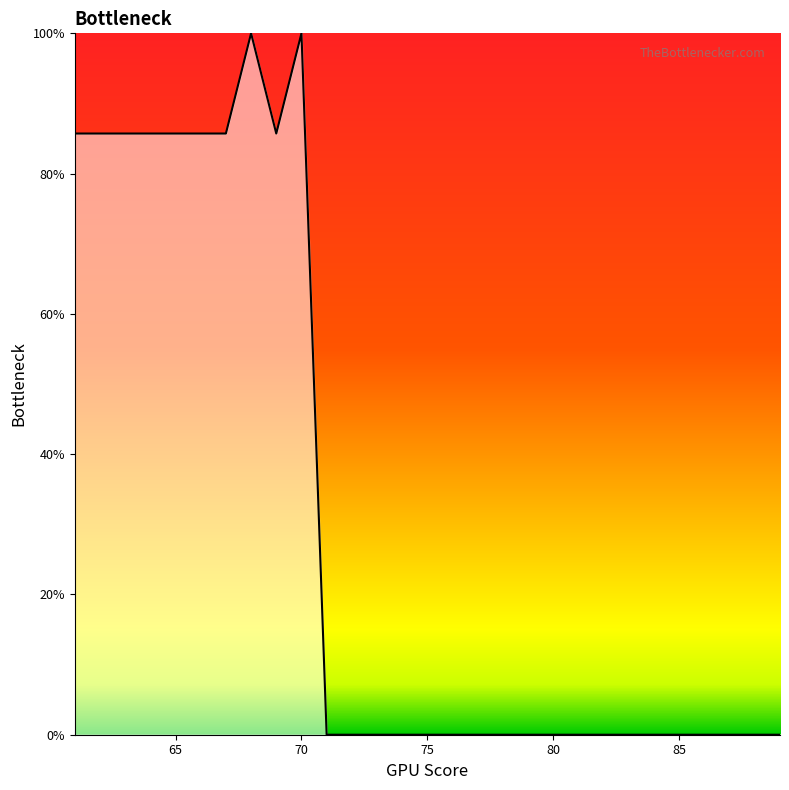

What is the greatest value displayed?

100.0